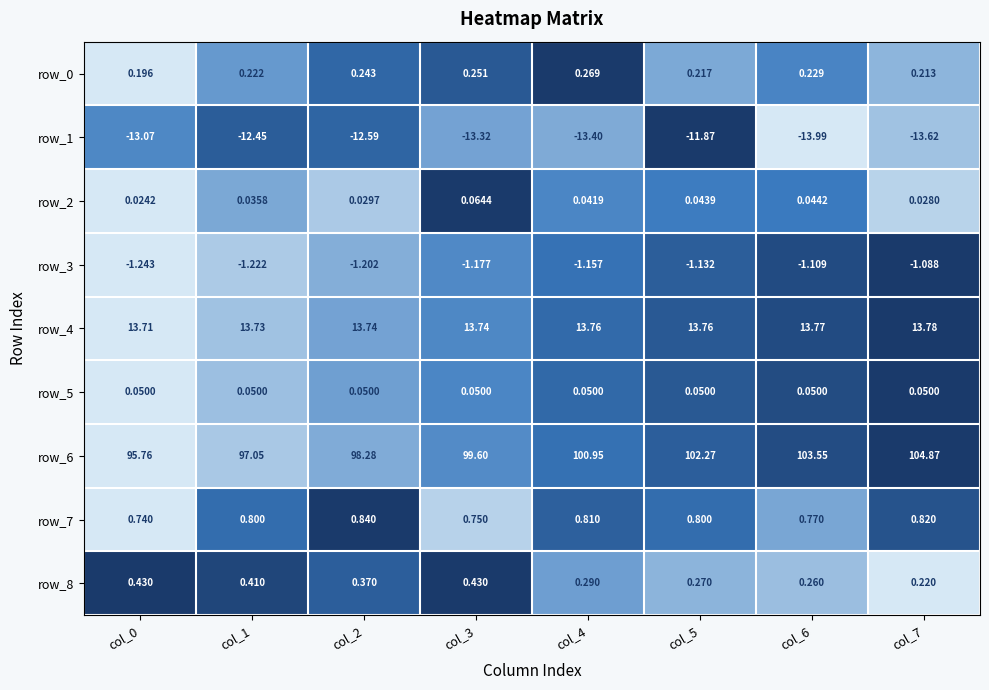

At which category is the sum across all series the highest?

col_7